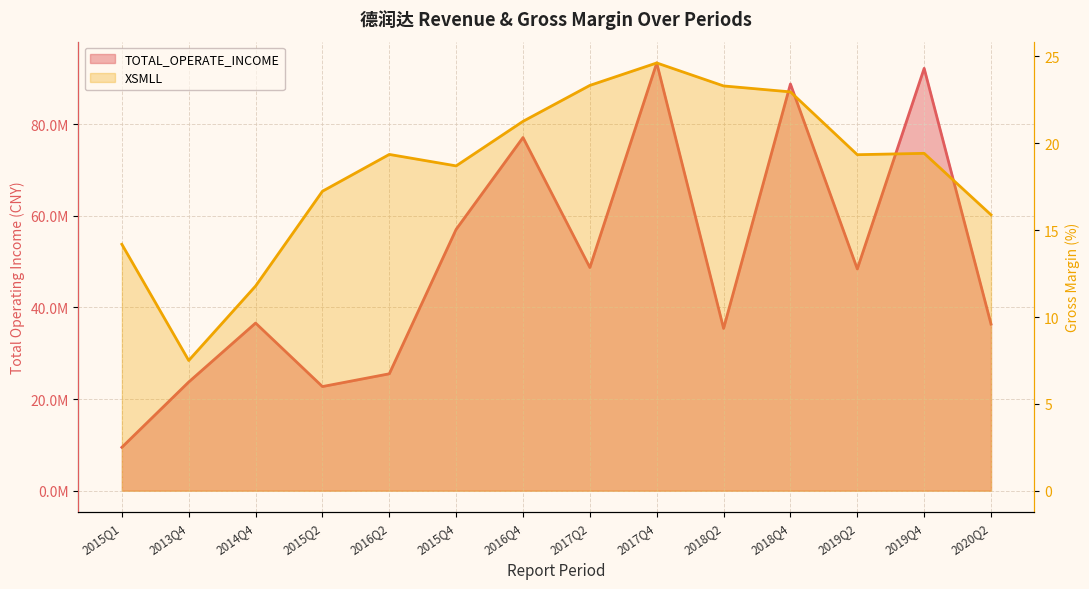

True or false: TOTAL_OPERATE_INCOME and XSMLL intersect in this chart.

False